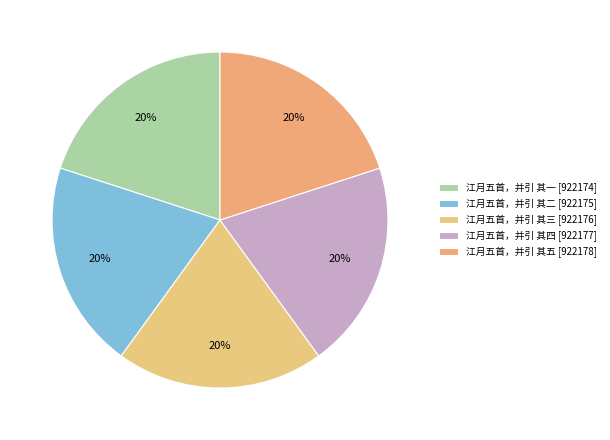

Count the number of slices in the pie.

5